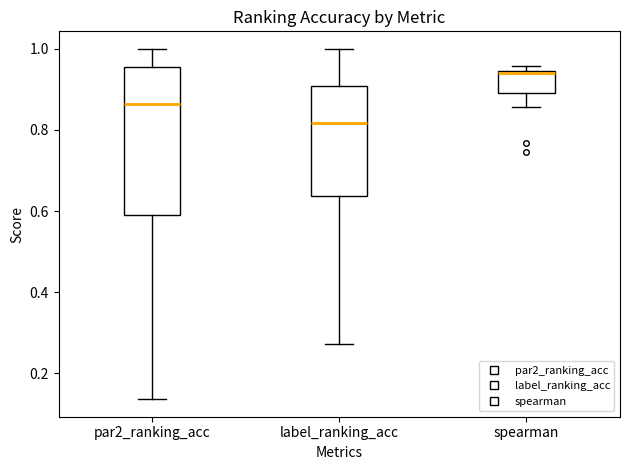

Reading left to right, transcribe this box plot: for each box, give where its median line is, the range the box spans, and where its two whiskers end, as read against the y-axis. The values are not printed on the chart, so give them approximately, as read against the axis.

par2_ranking_acc: median 0.86, box 0.60 to 0.96, whiskers 0.14 to 1.00
label_ranking_acc: median 0.82, box 0.64 to 0.90, whiskers 0.28 to 1.00
spearman: median 0.94 (just below the box's upper edge), box 0.90 to 0.94, whiskers 0.86 to 0.96